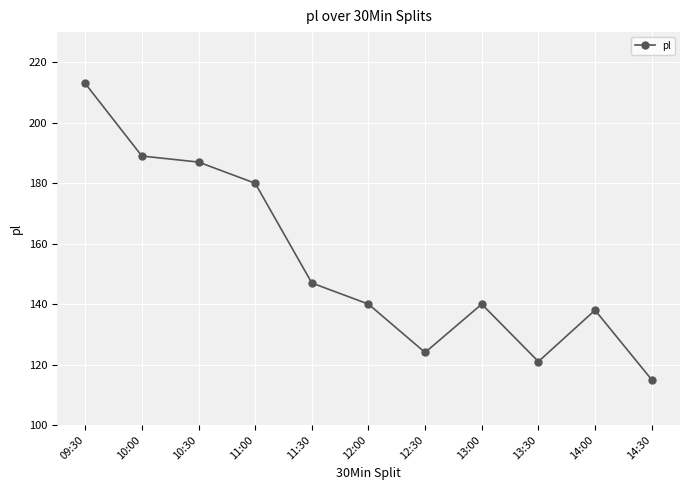

Between 13:00 and 10:00, which is larger?

10:00